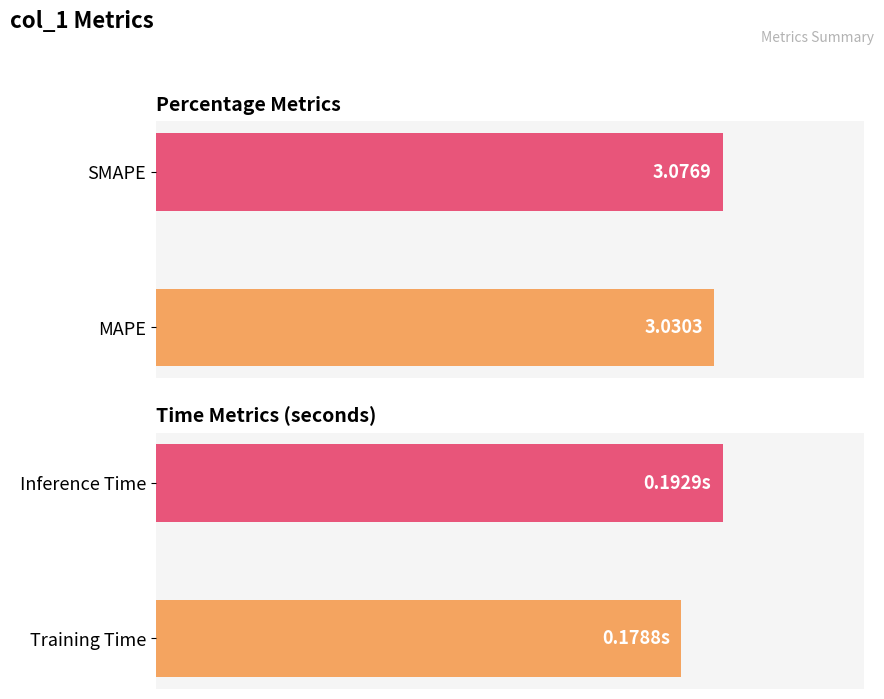

Does the chart contain stacked bars?

No